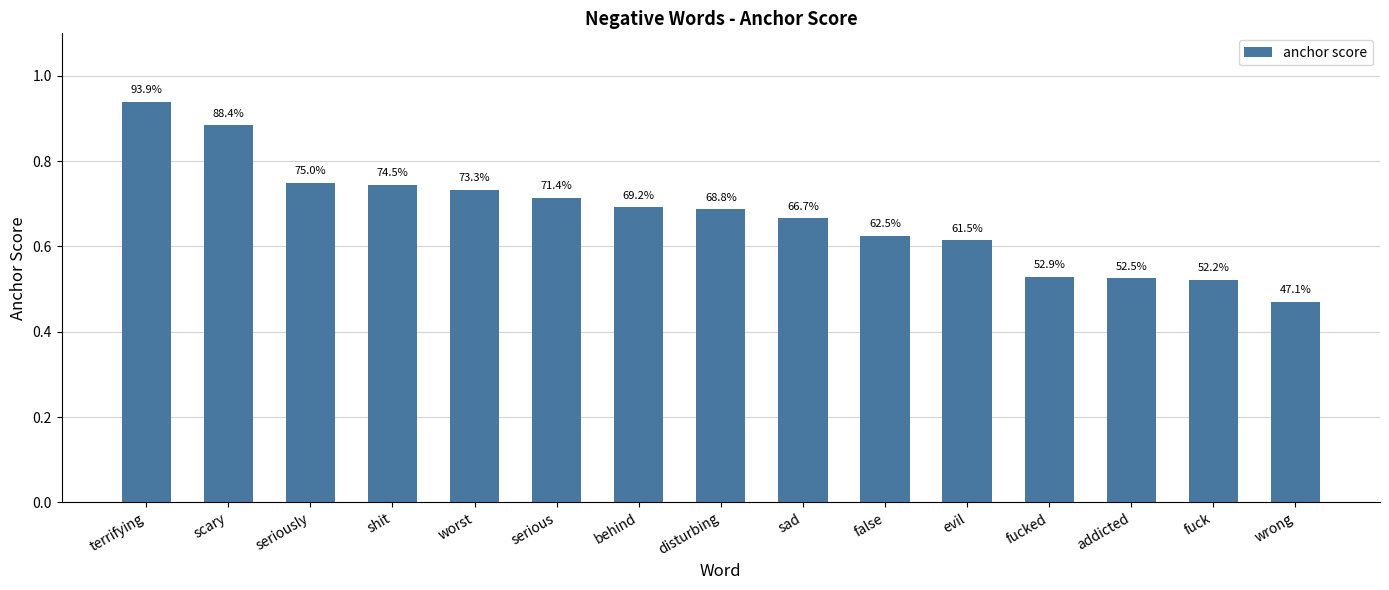

List the labels in order of value, smallest first.

wrong, fuck, addicted, fucked, evil, false, sad, disturbing, behind, serious, worst, shit, seriously, scary, terrifying